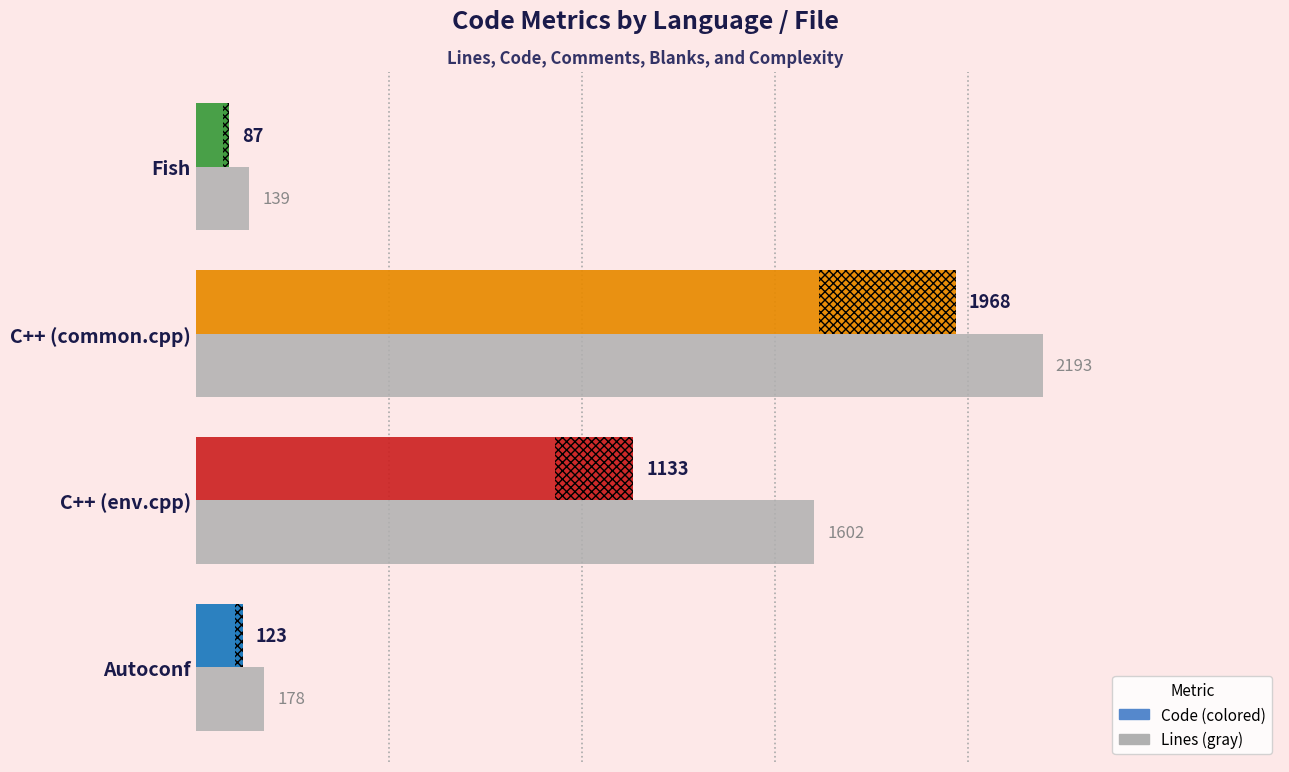

The value at Autoconf is 178. True or false?

True